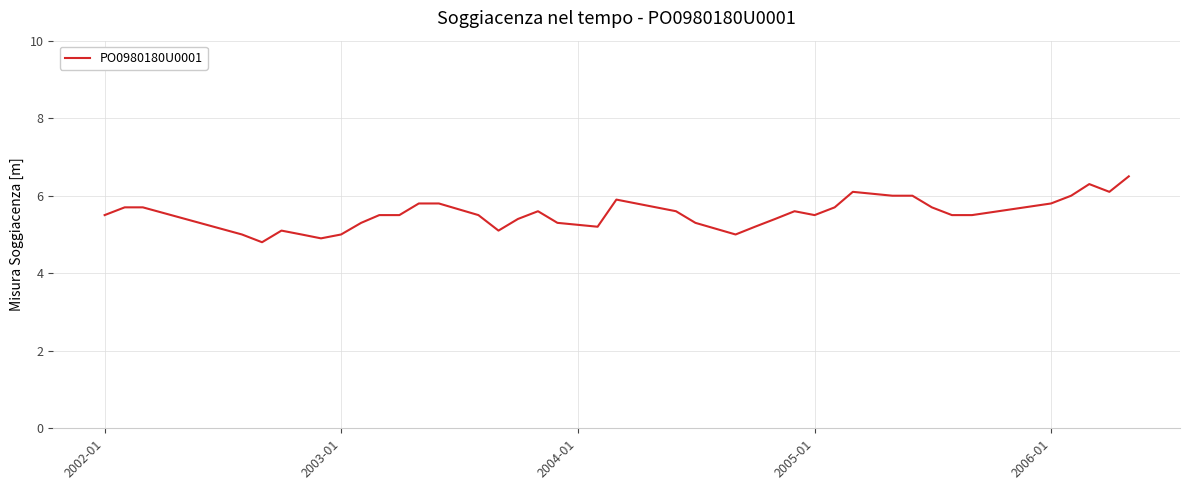

What is the greatest value displayed?

6.5